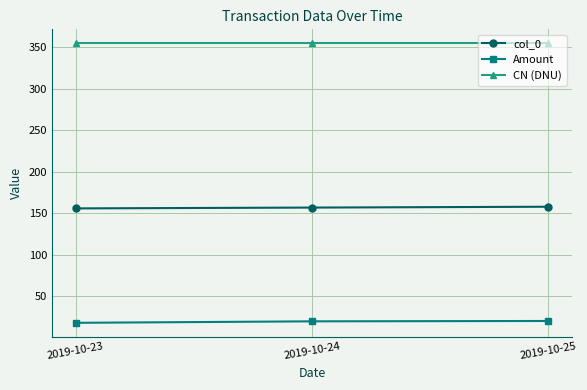

At how many categories does at least one series exceed 239?

3